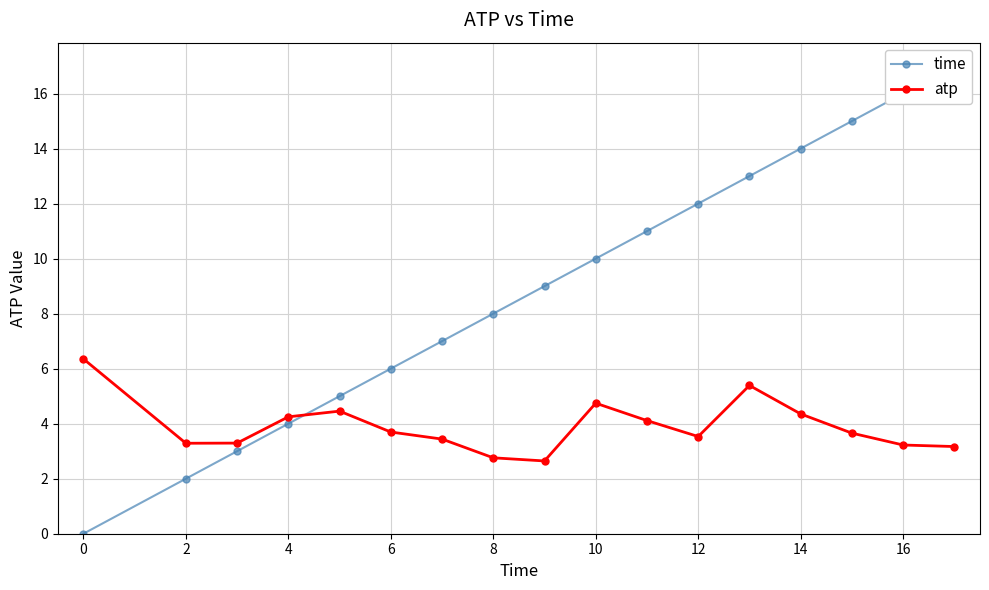

Count the number of data series in this chart.

2